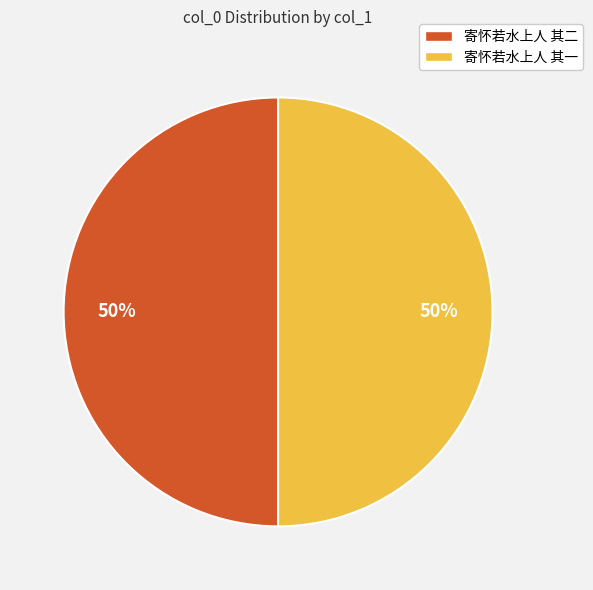

How many segments does this pie chart have?

2